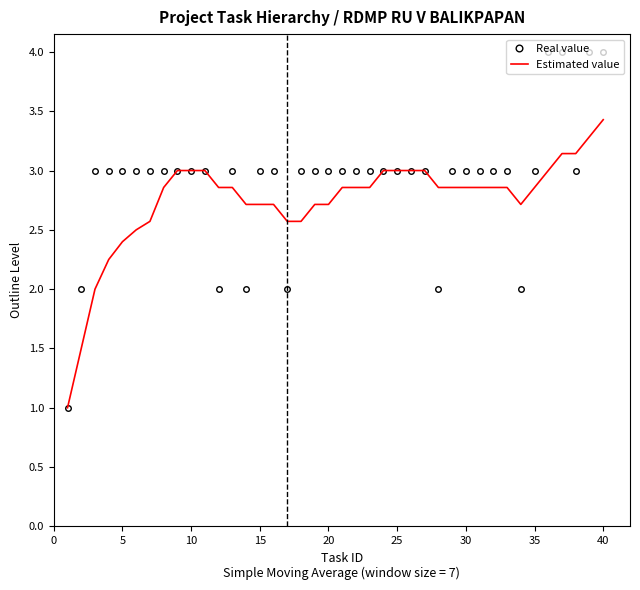

What is the highest value of the Real value series?

4.0